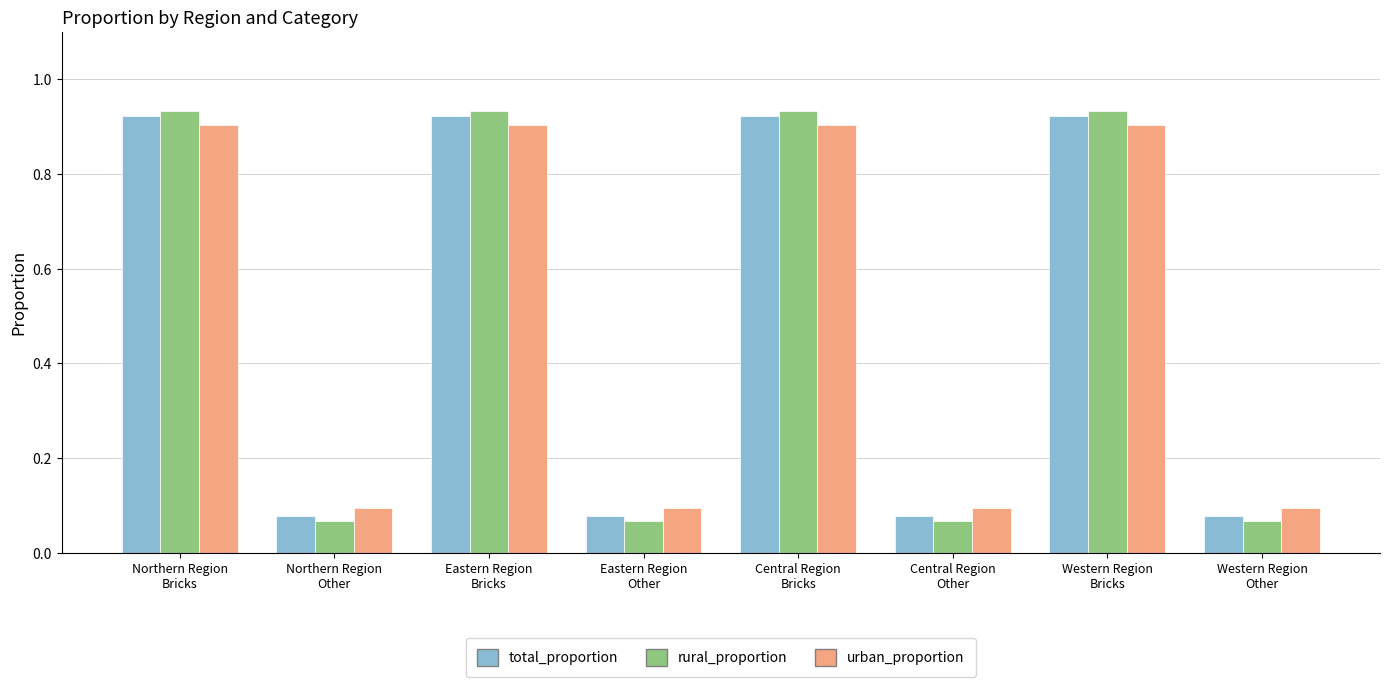

What is the label of the 7th bar from the left?

Western Region
Bricks